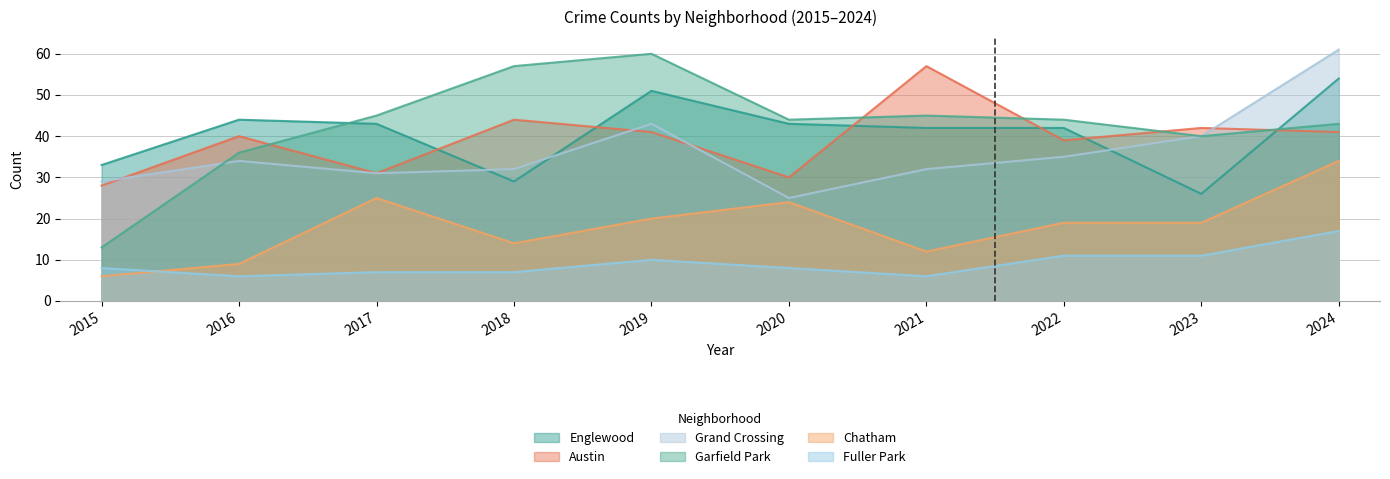

True or false: Garfield Park has more than 2 interior local peaks.

False